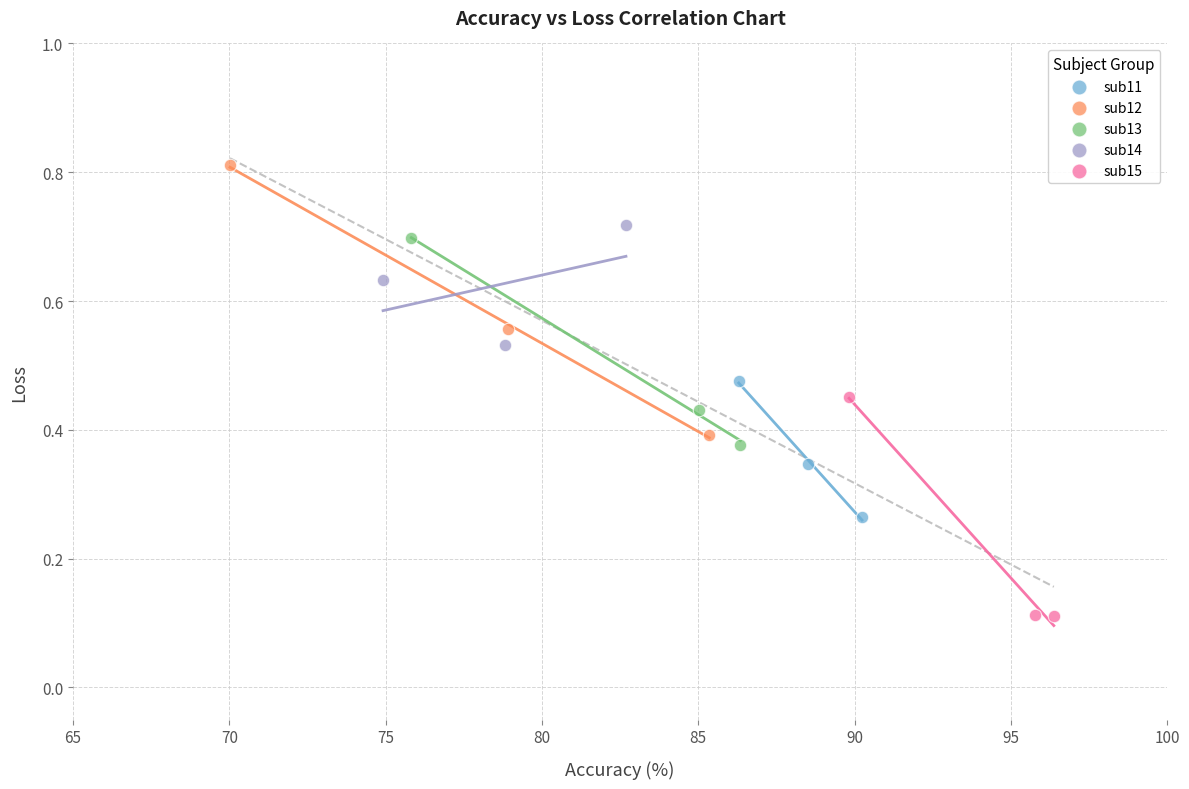

Which series reaches the minimum Y coordinate?

sub15